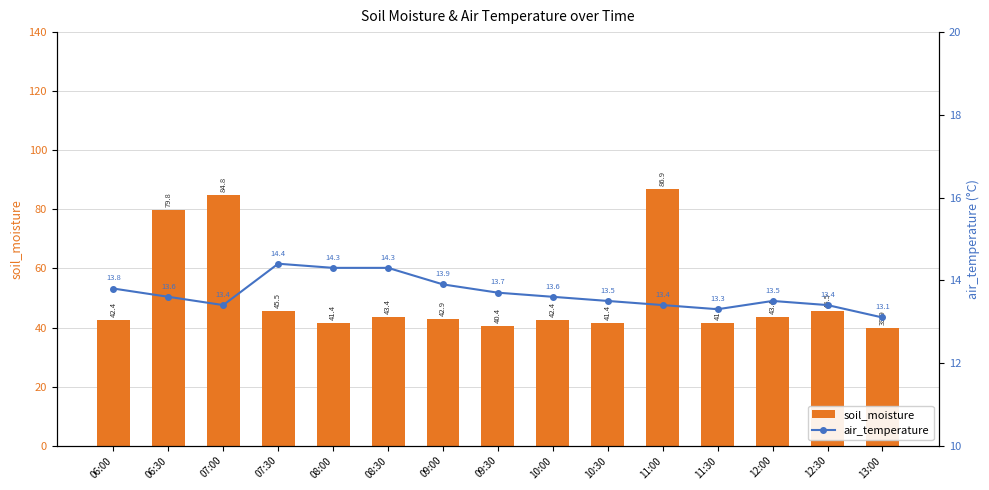

What is the difference between the maximum and minimum values in the soil_moisture series?

47.0